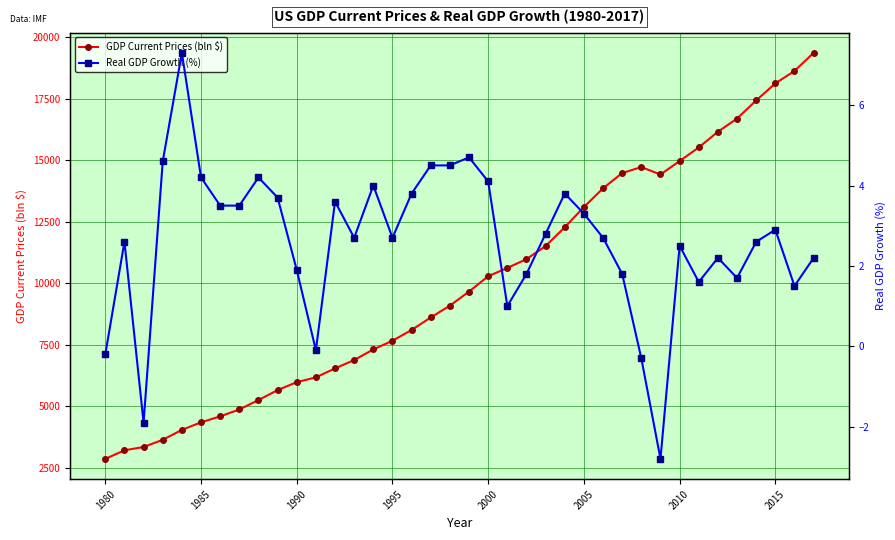

What is the highest value of the GDP Current Prices (bln $) series?

19362.1